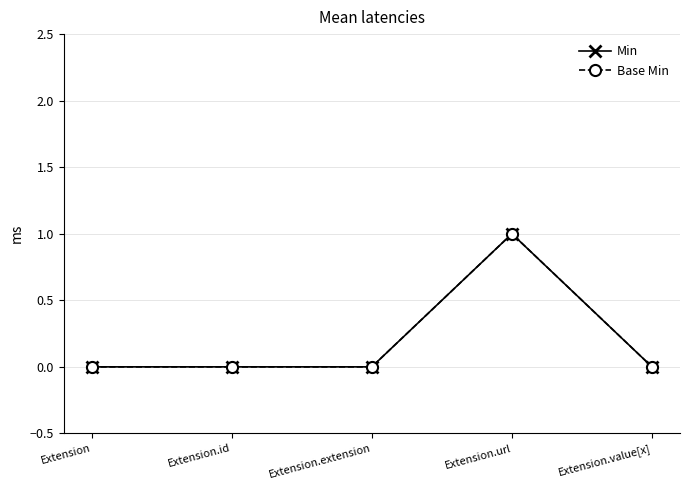

True or false: Base Min and Min intersect in this chart.

False